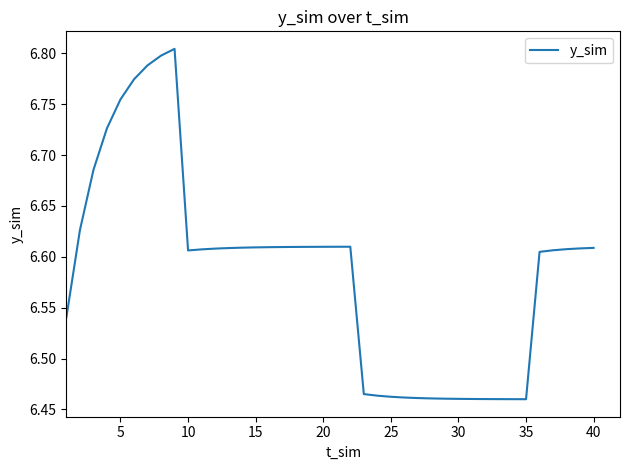

How many lines are shown in the chart?

1